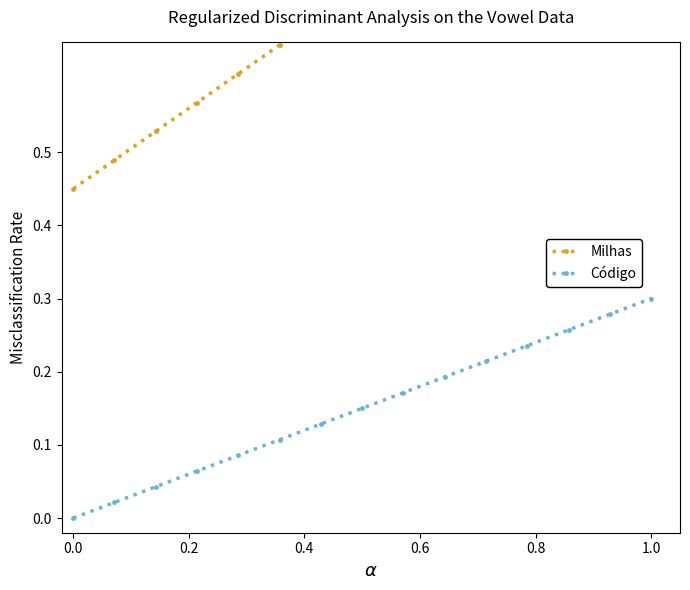

The value of Código at 0.0 is 0.0. True or false?

True